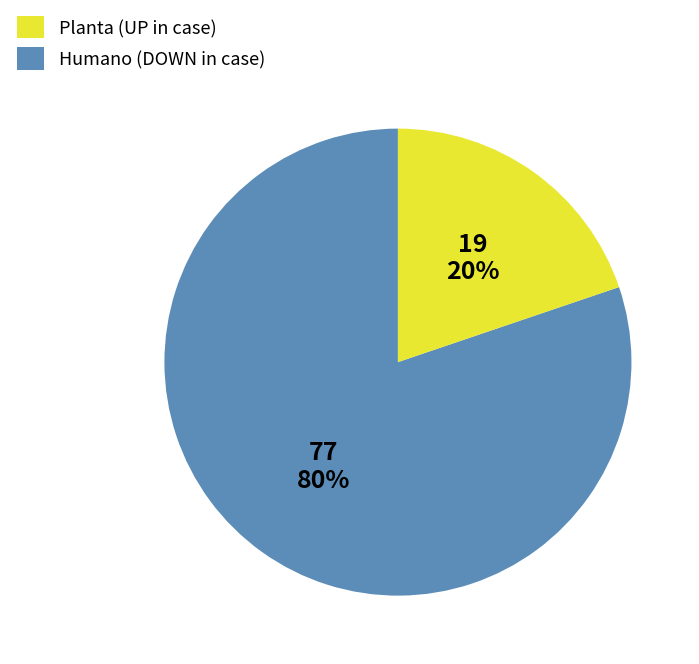

To the nearest percent, what is the average slice percentage?

50%